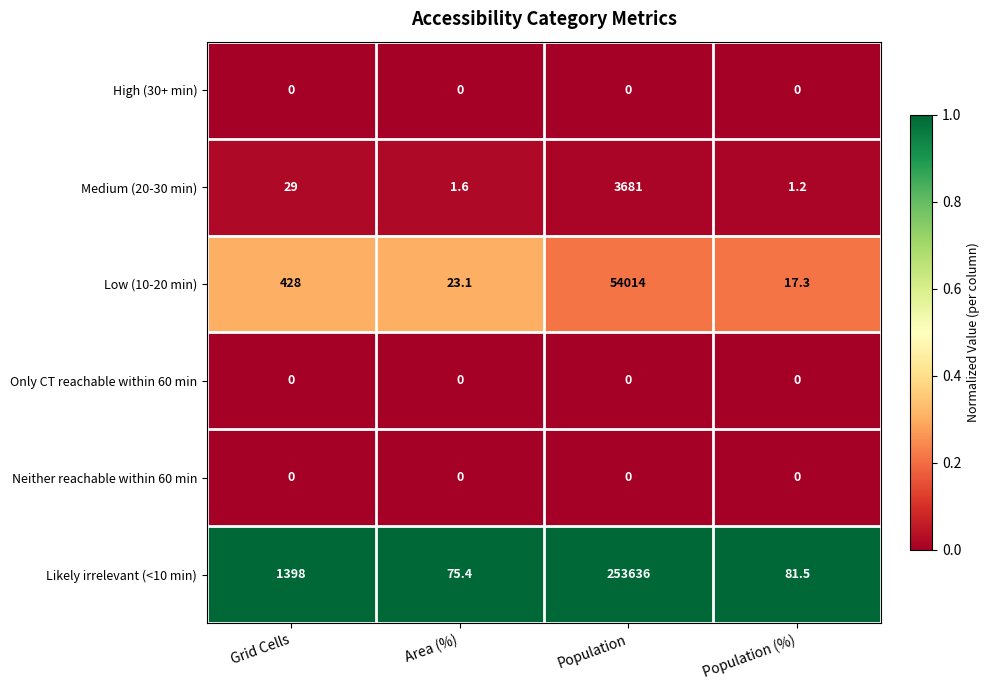

Which series has the largest range (max minus min)?

Likely irrelevant (<10 min)